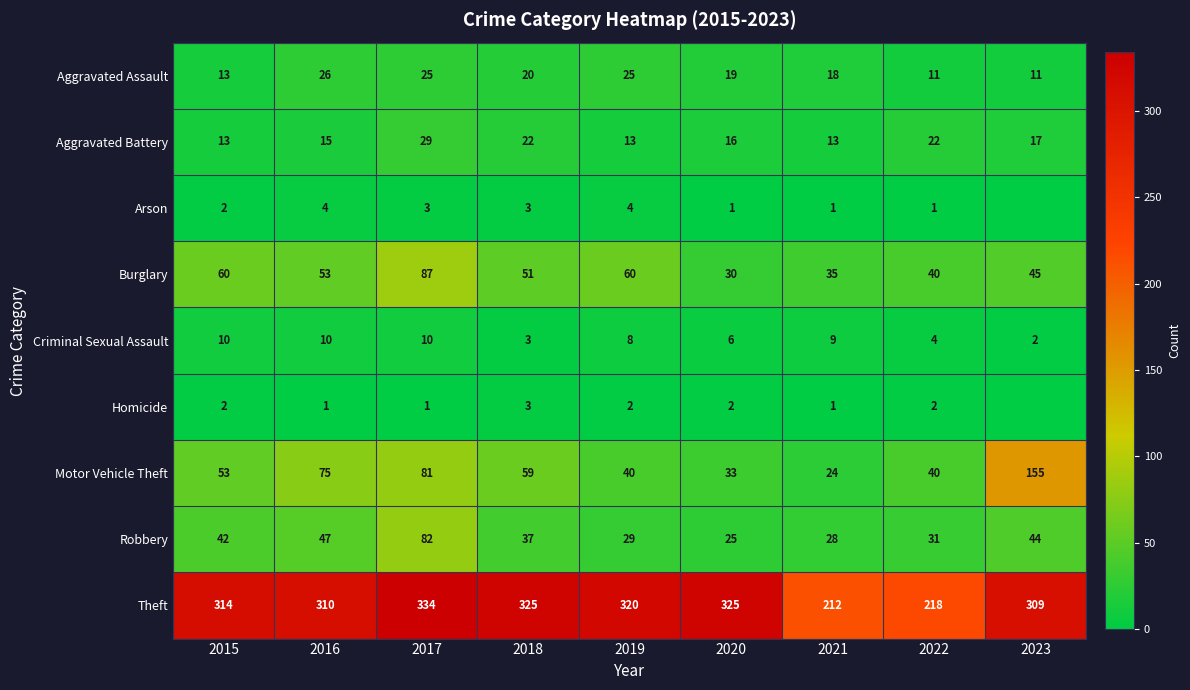

What value does the Criminal Sexual Assault series have at 2021?

9